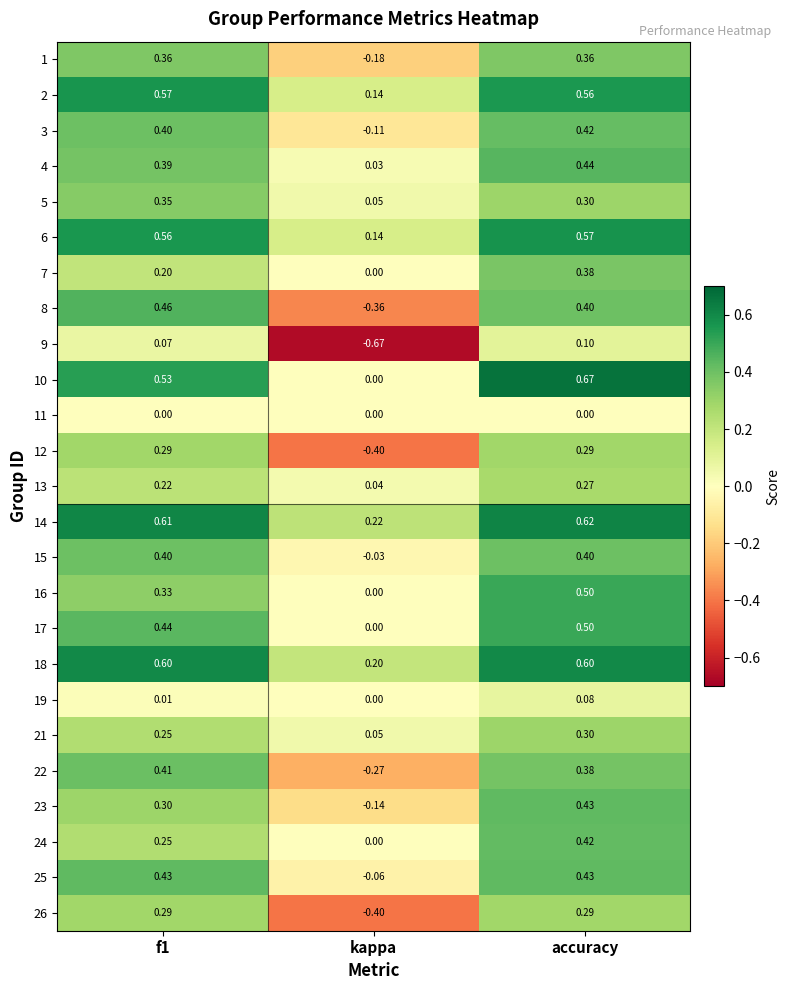

Which category has the lowest value across all series?

kappa